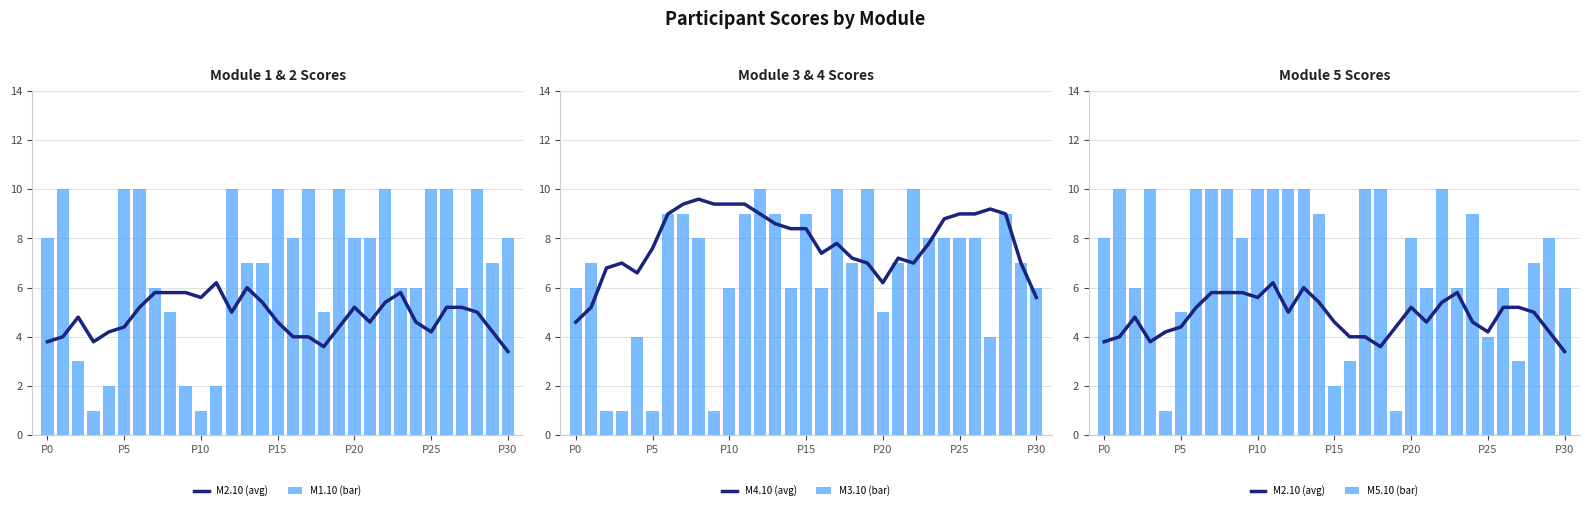

Which category has the lowest value in the M4.10 (avg) series?

P0